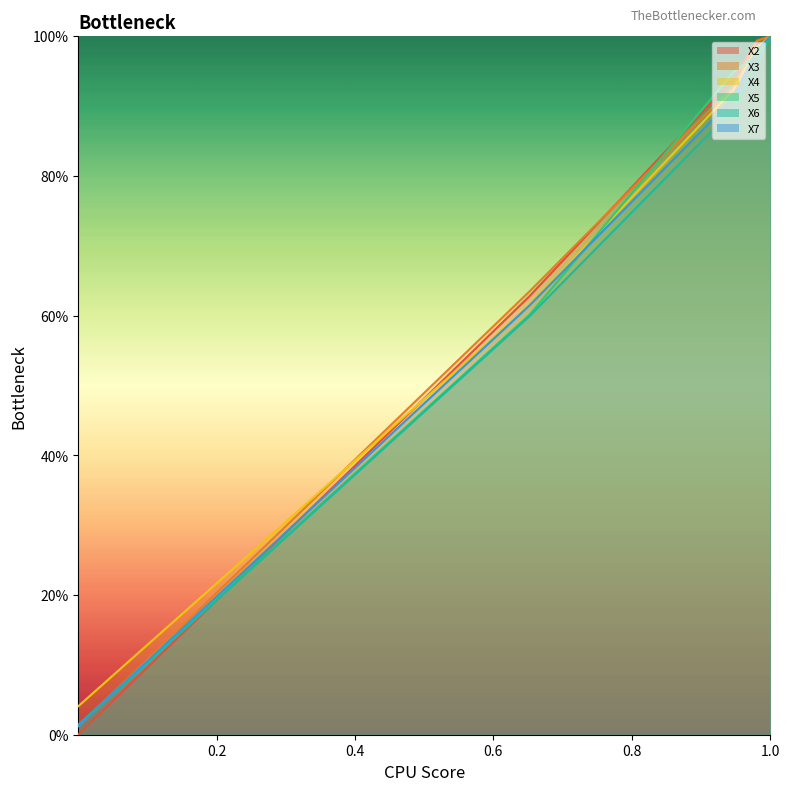

True or false: X4 and X6 cross at least once.

False